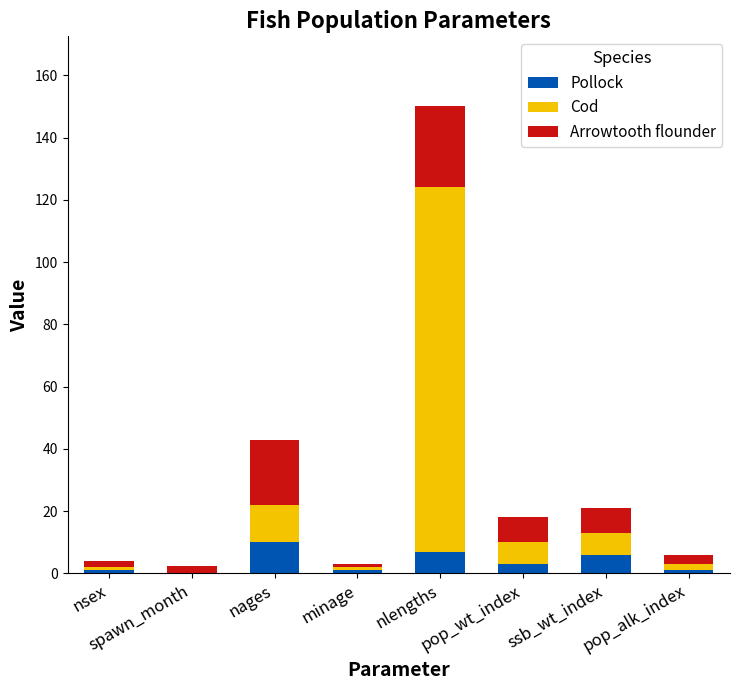

What is the sum of all Pollock values?

29.0